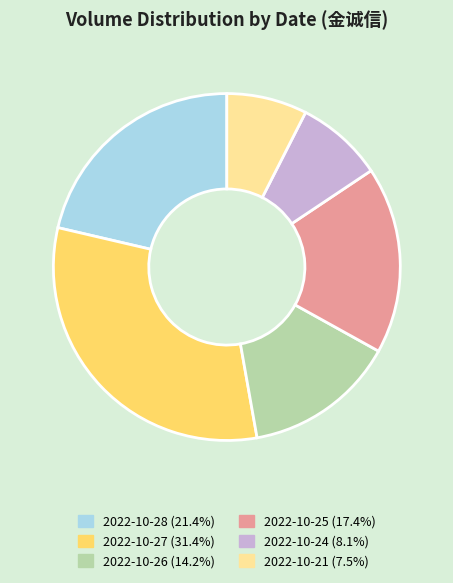

How many slices are in this pie chart?

6